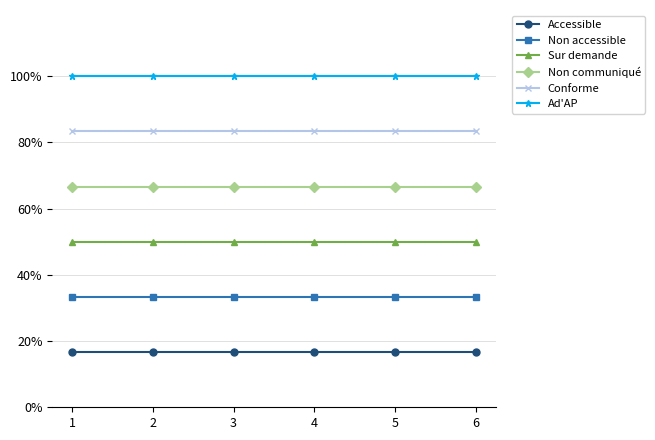

The value of Ad'AP at 6 is 1.3. True or false?

False